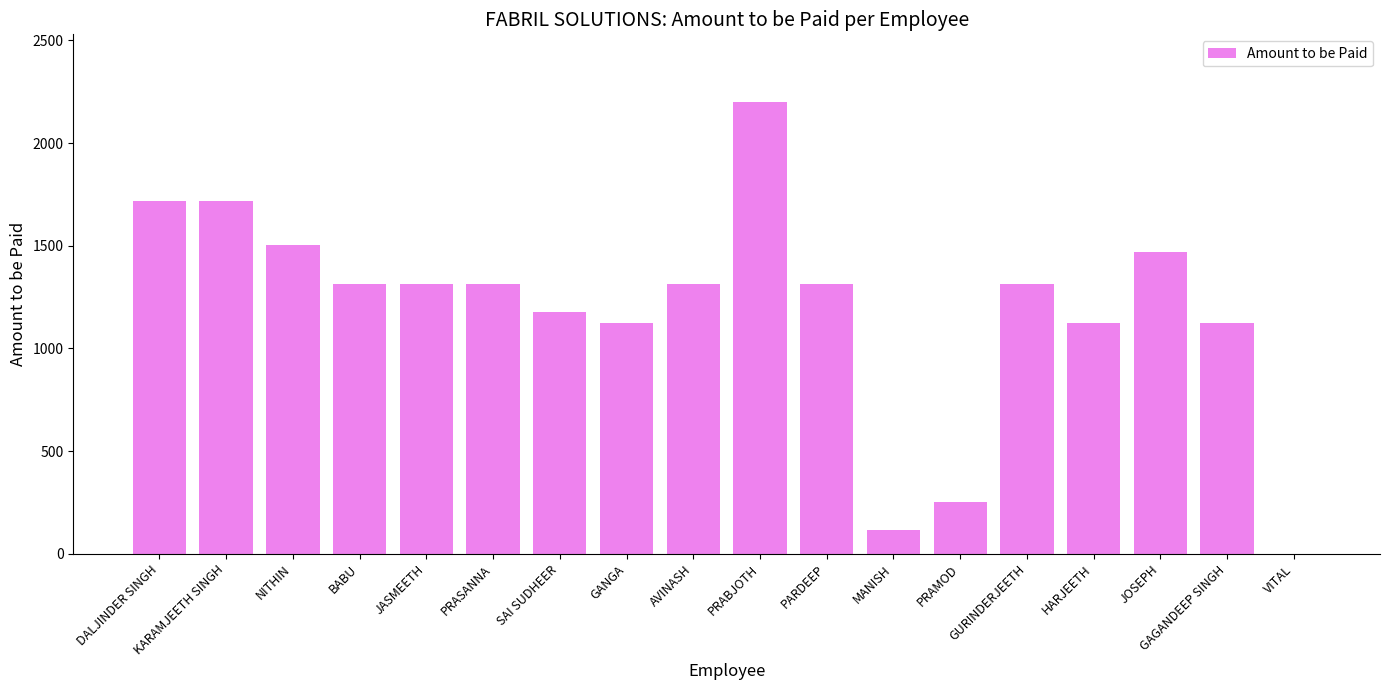

Which has a higher value, KARAMJEETH SINGH or GANGA?

KARAMJEETH SINGH